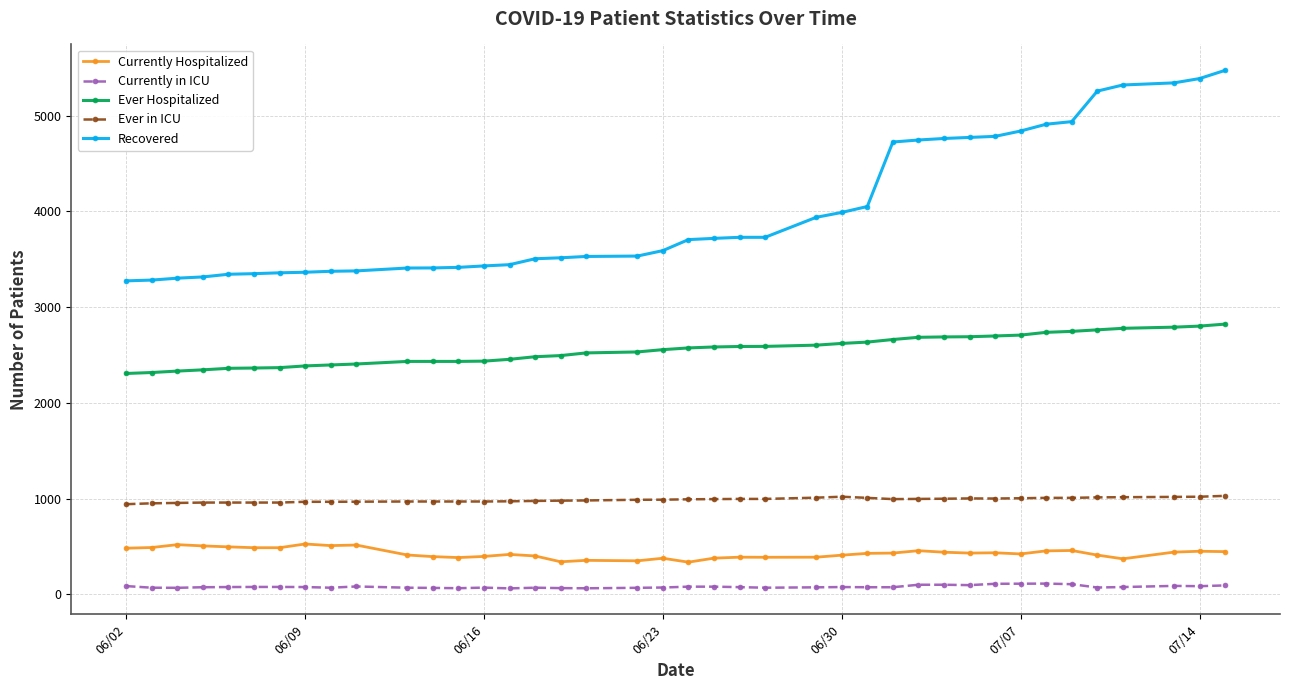

At how many categories does at least one series exceed 4411?

13